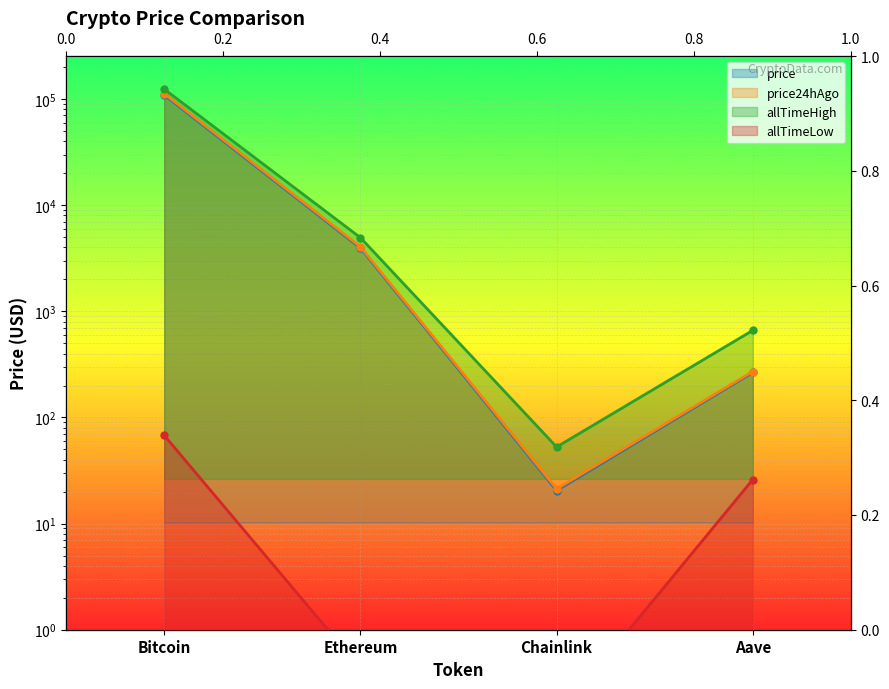

At Aave, list the series in order from largest to smallest.

allTimeHigh, price24hAgo, price, allTimeLow